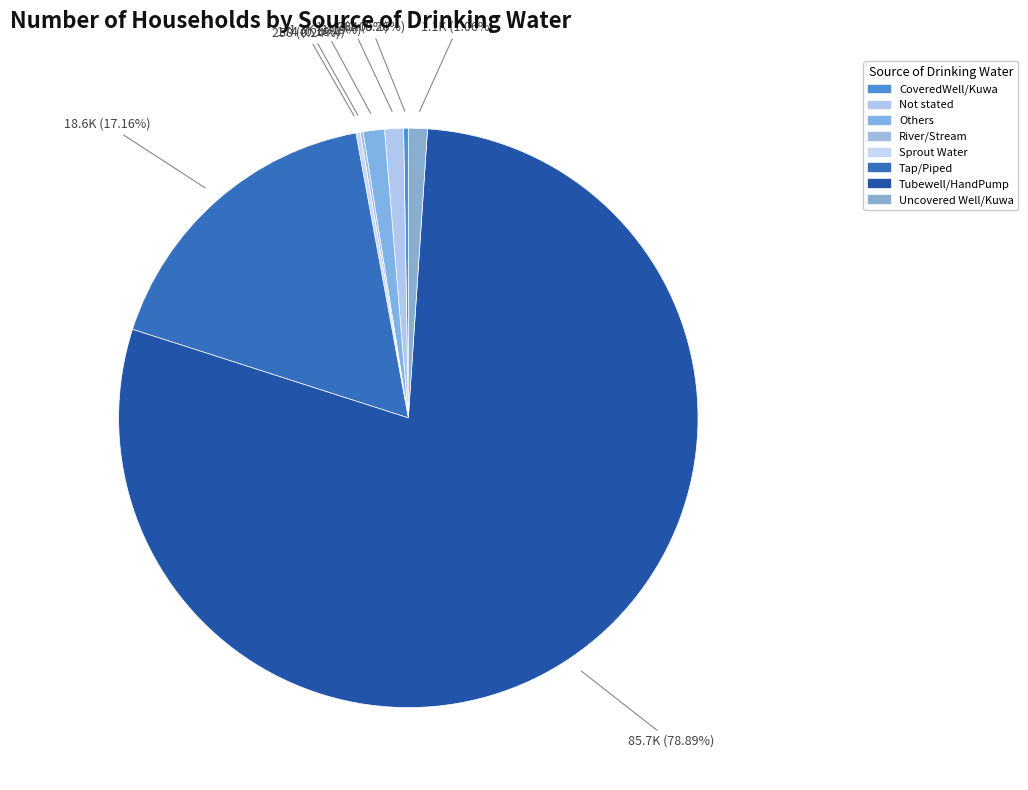

How many segments does this pie chart have?

8